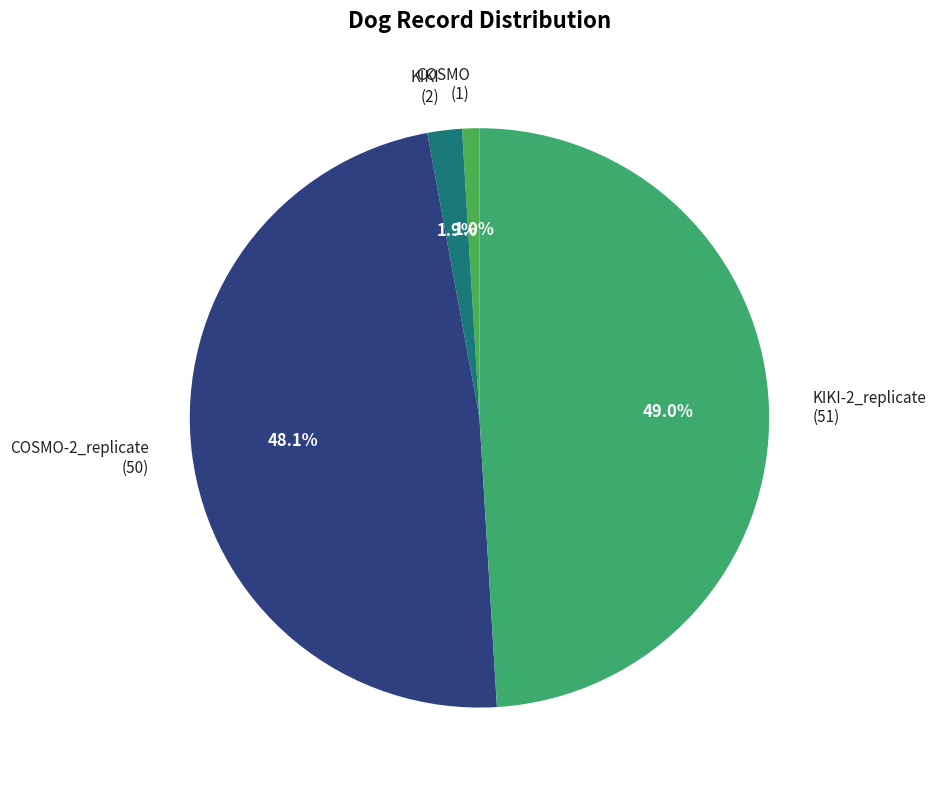

Does KIKI (2) account for over 50% of the chart?

No